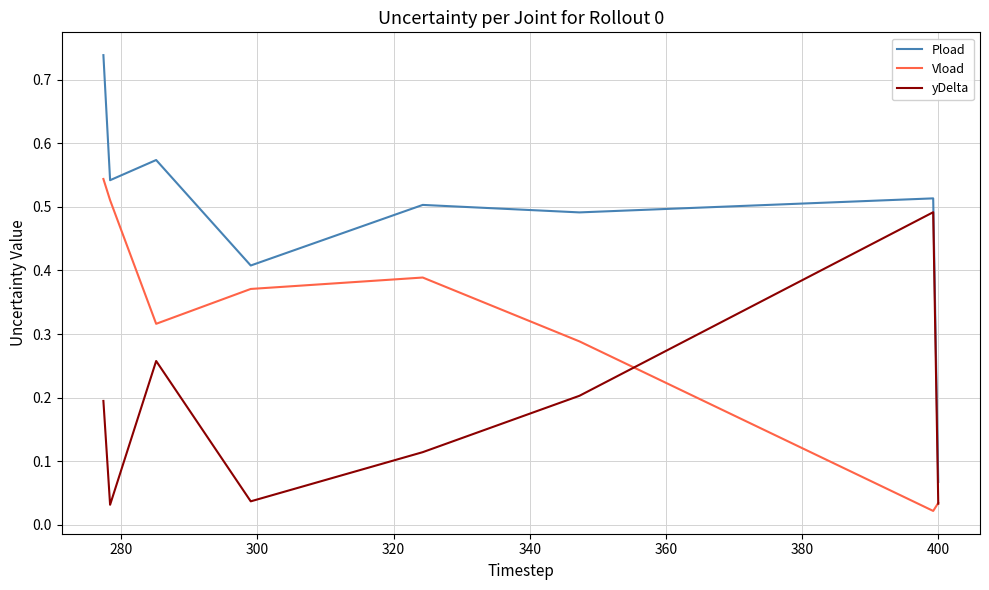

True or false: Vload and yDelta intersect in this chart.

True